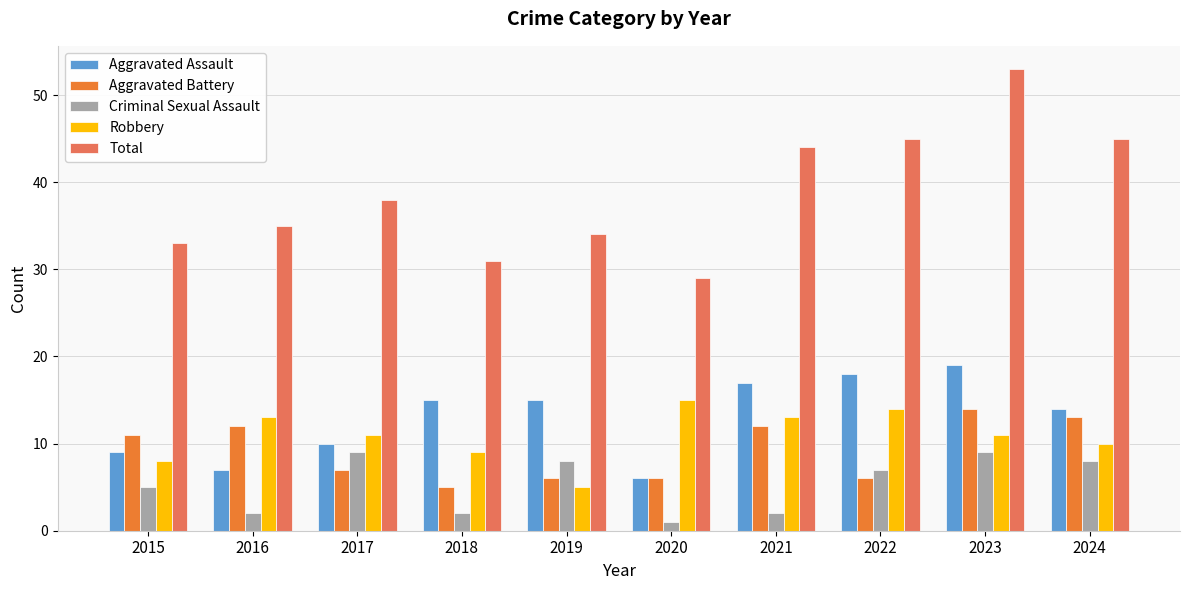

At which category is the sum across all series the highest?

2023